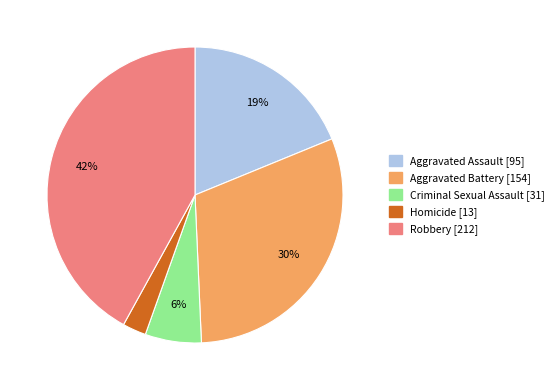

To the nearest percent, what is the difference between the largest and smallest slice percentages?

39%